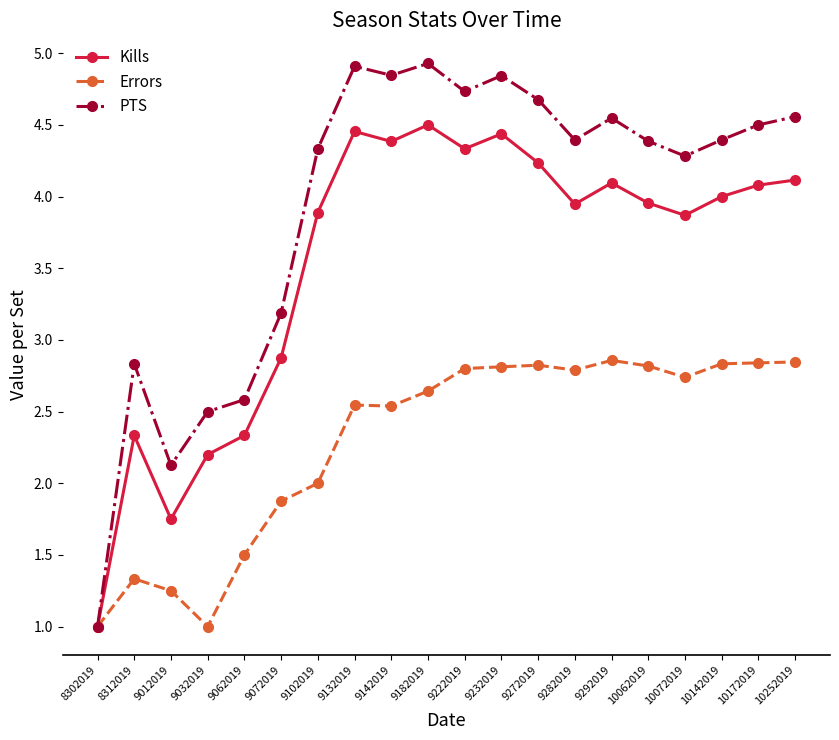

What is the minimum value shown in the chart?

1.0